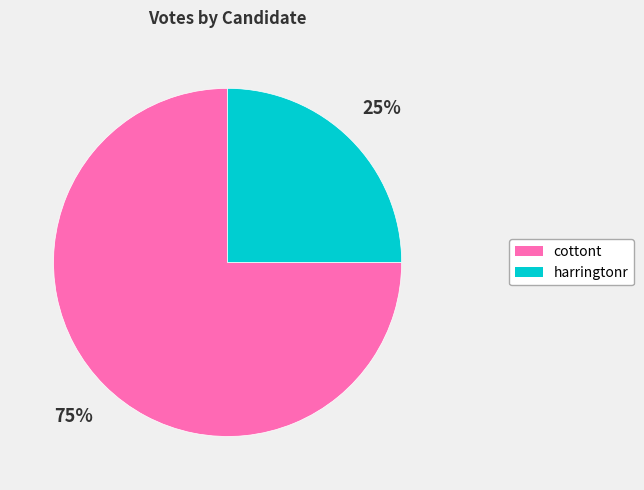

To the nearest percent, what percentage of the pie is harringtonr?

25%